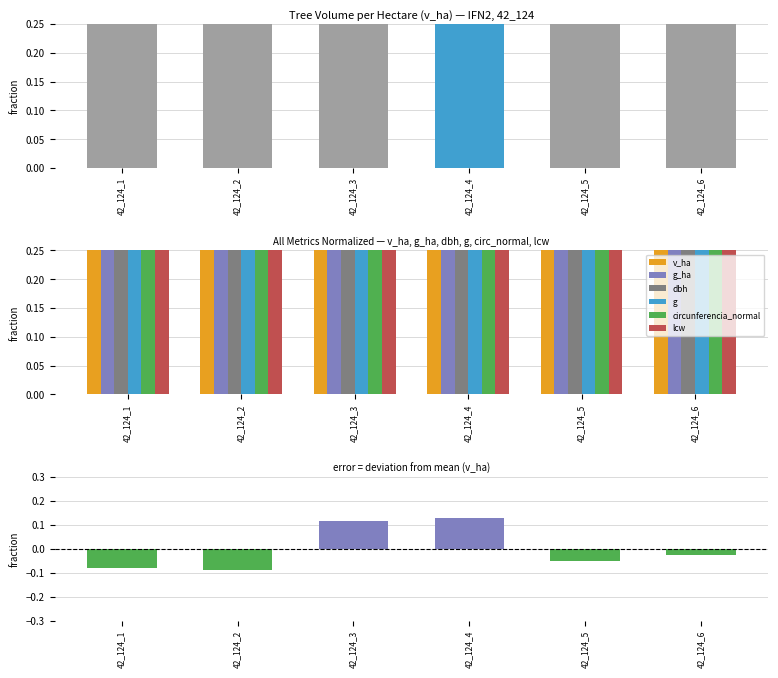

Is it true that g_ha equals 0.9 at 42_124_1?

True